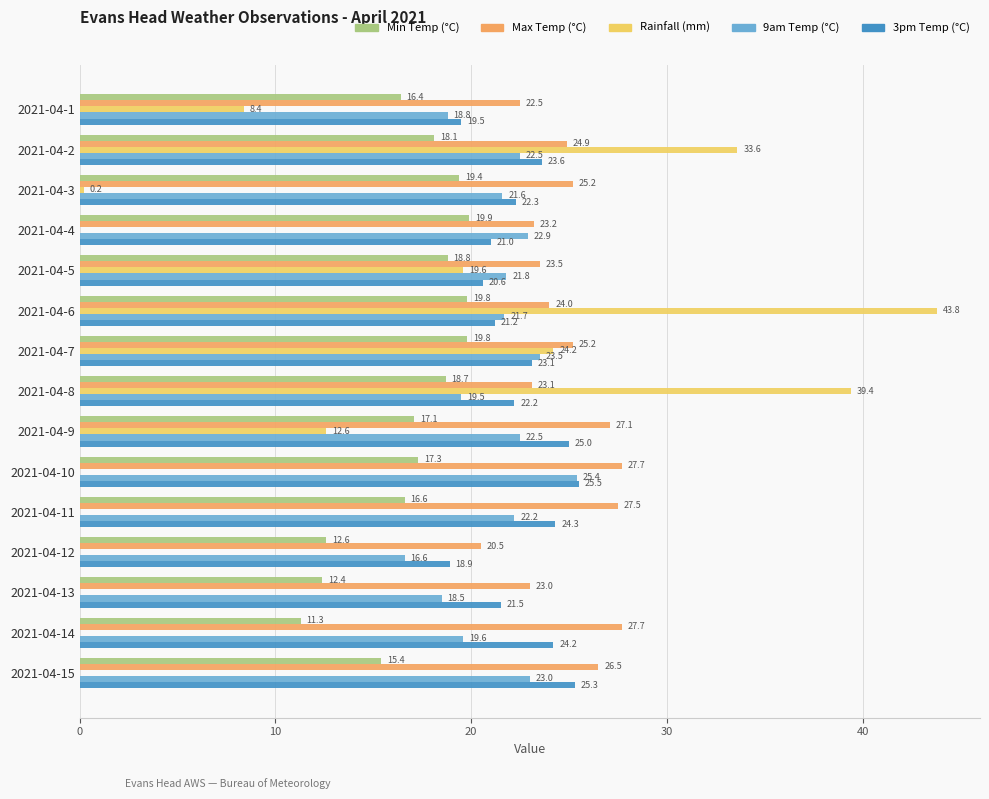

At which category is the sum across all series the highest?

2021-04-6